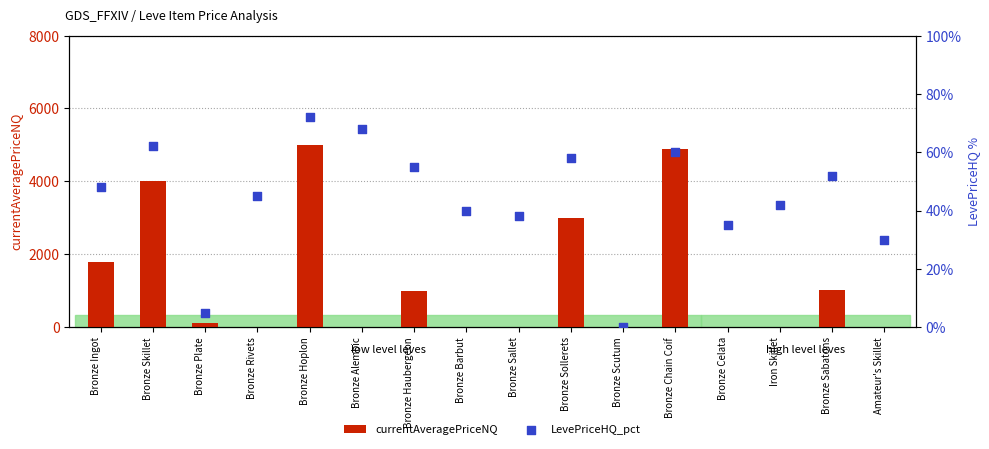

What are all the series names shown in the legend?

currentAveragePriceNQ, LevePriceHQ_pct